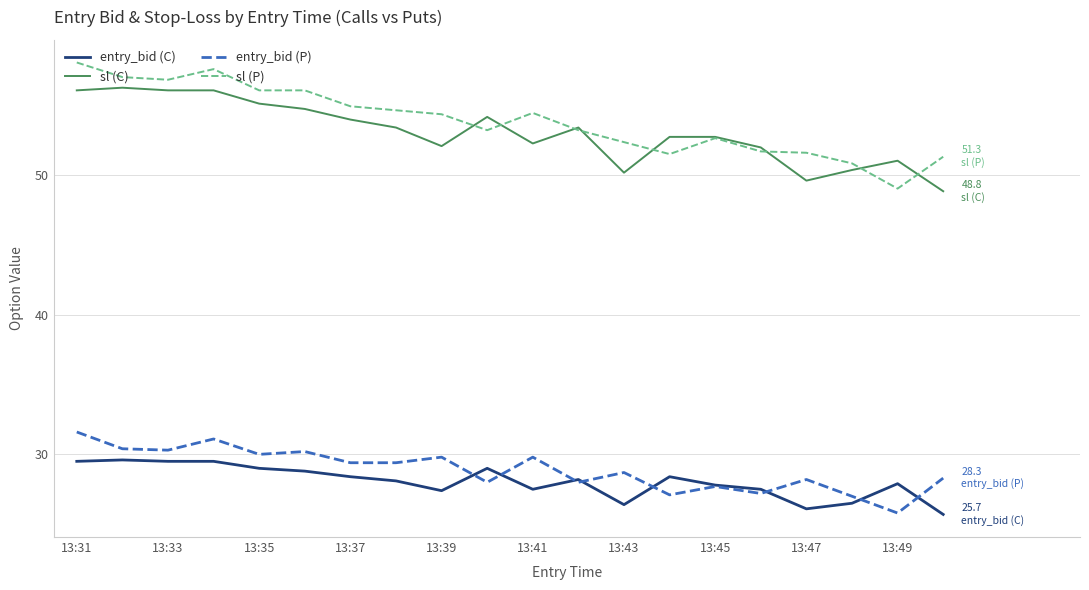

Does the chart display data point markers on the line(s)?

No